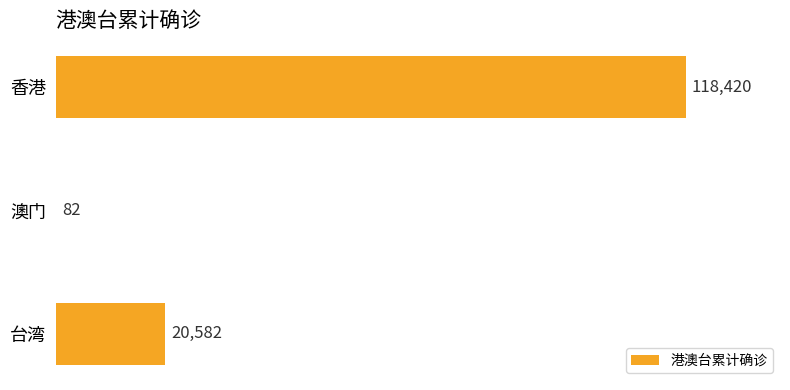

What is the greatest value displayed?

118420